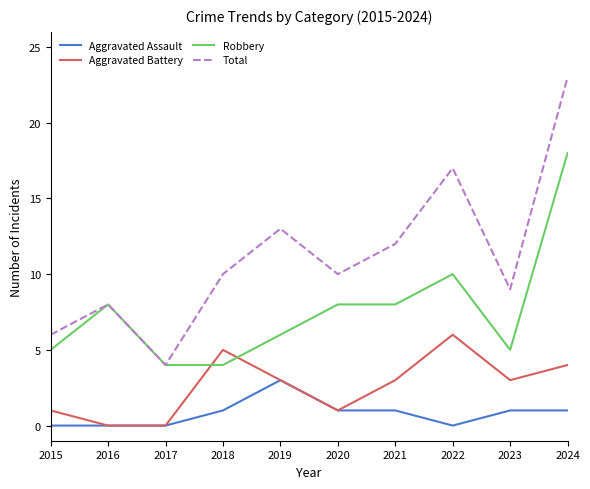

The value of Aggravated Assault at 2022 is 0. True or false?

True